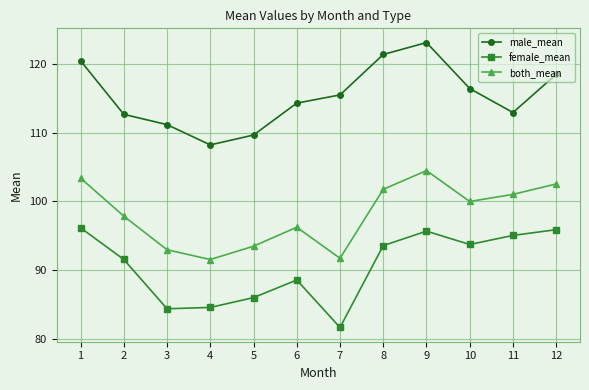

The male_mean series shows 43.8 at 9. True or false?

False